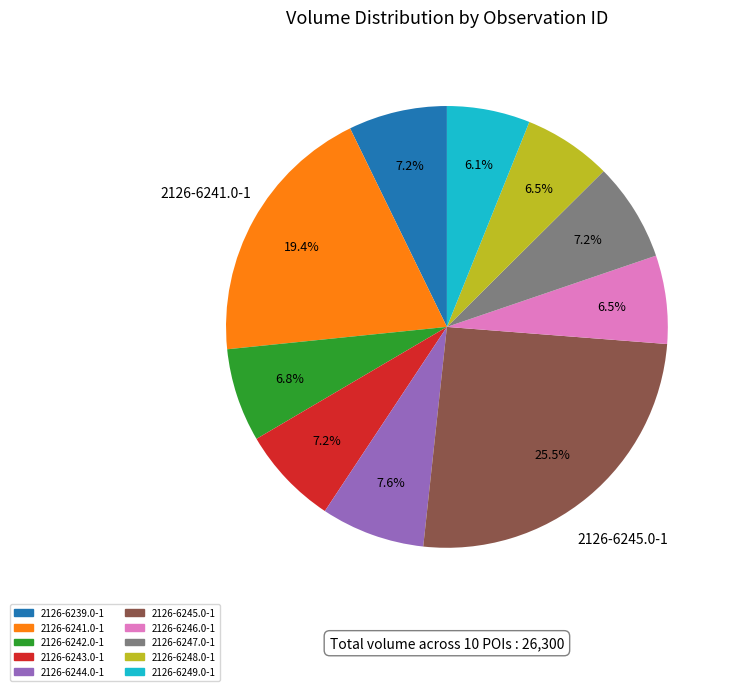

How many segments does this pie chart have?

10